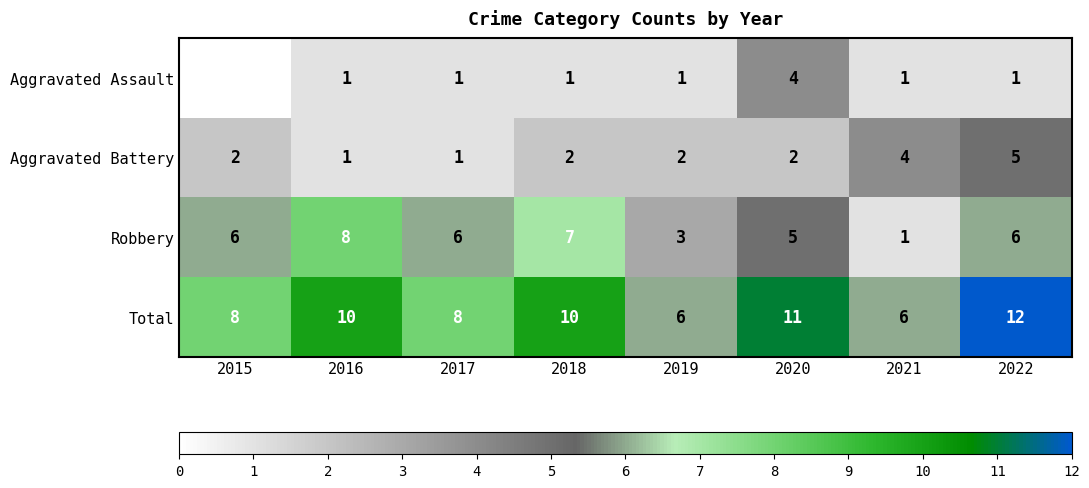

Between 2015 and 2019, which is larger?

2019